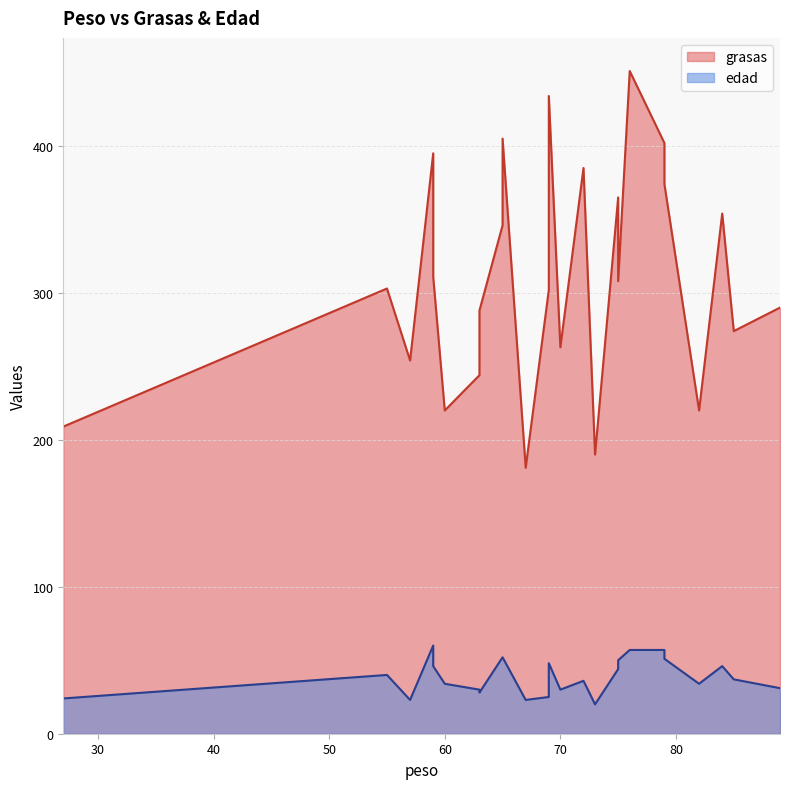

True or false: grasas and edad cross at least once.

False